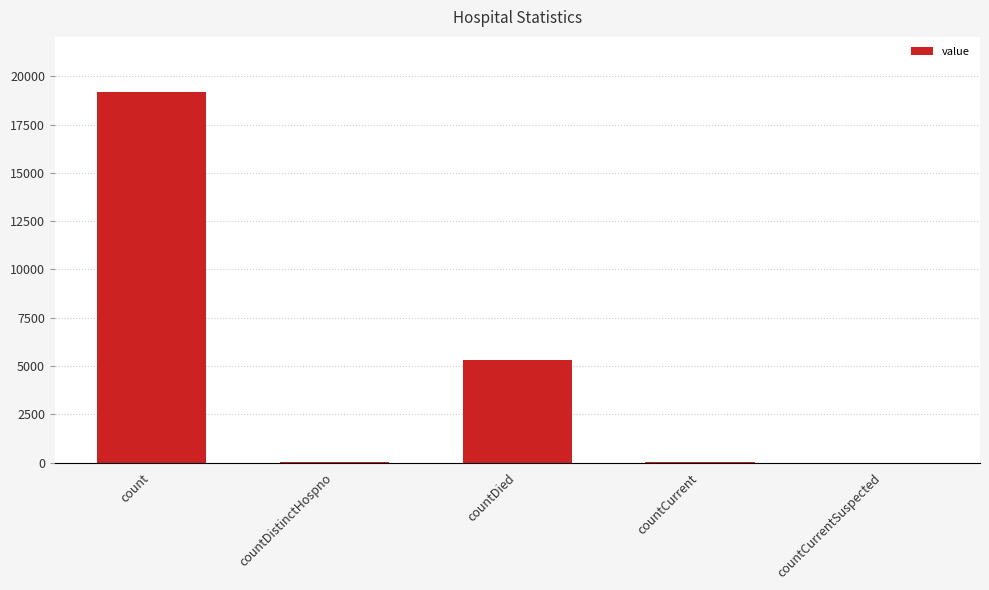

At which label is the value closest to 9582?

countDied